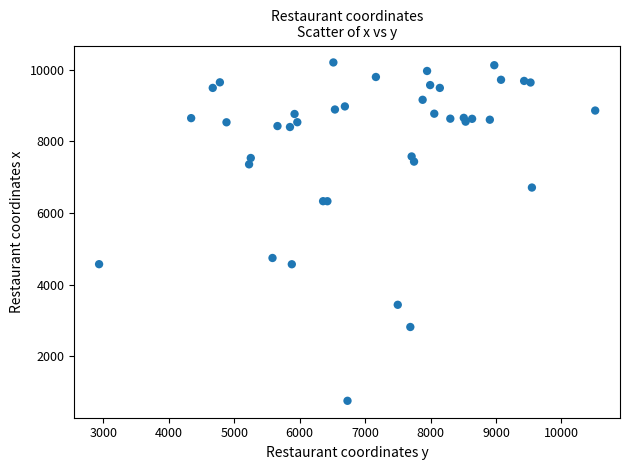

What Y value in the scatter plot is closest to 5480?

4744